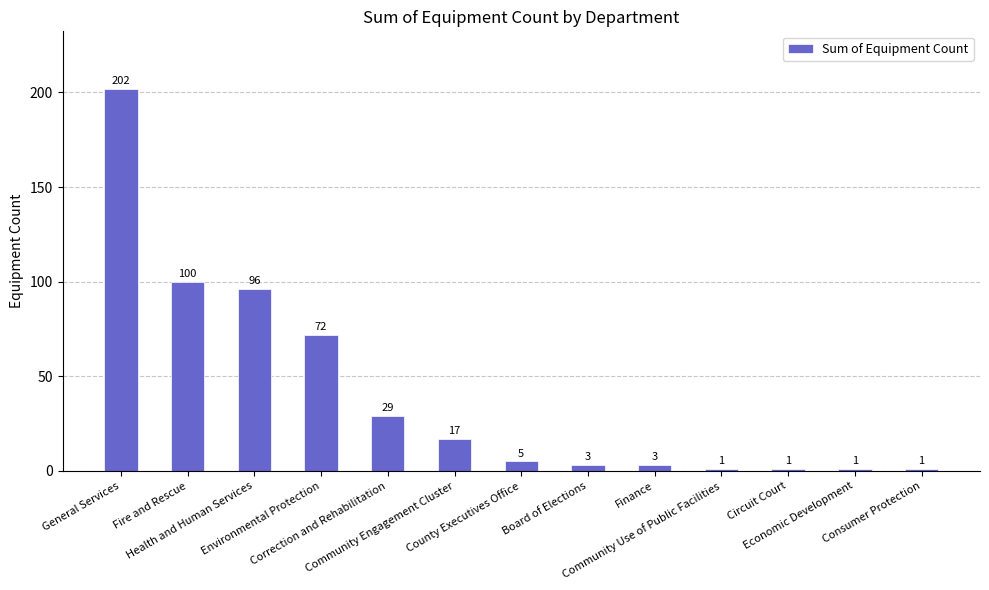

How many distinct data groups are displayed?

1